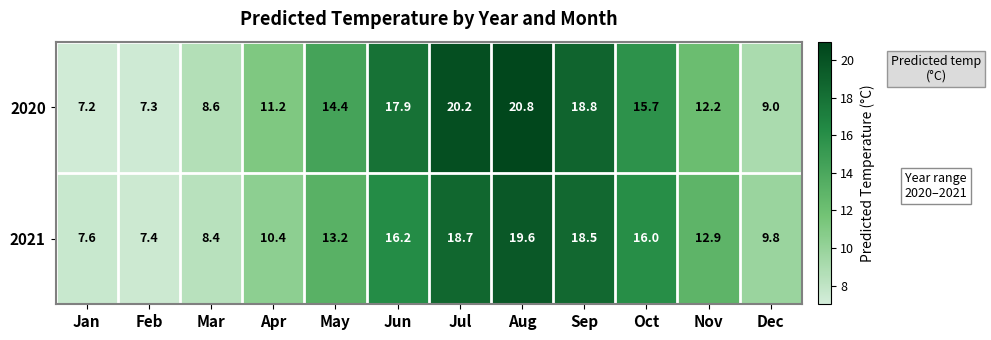

Which label corresponds to the smallest value in the chart?

Jan